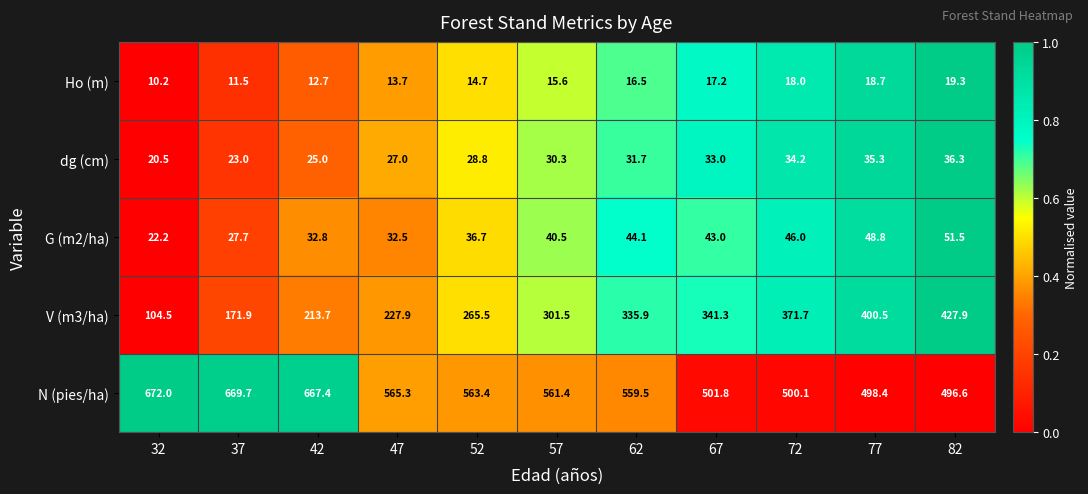

What is the total value across all series at 57?

949.3